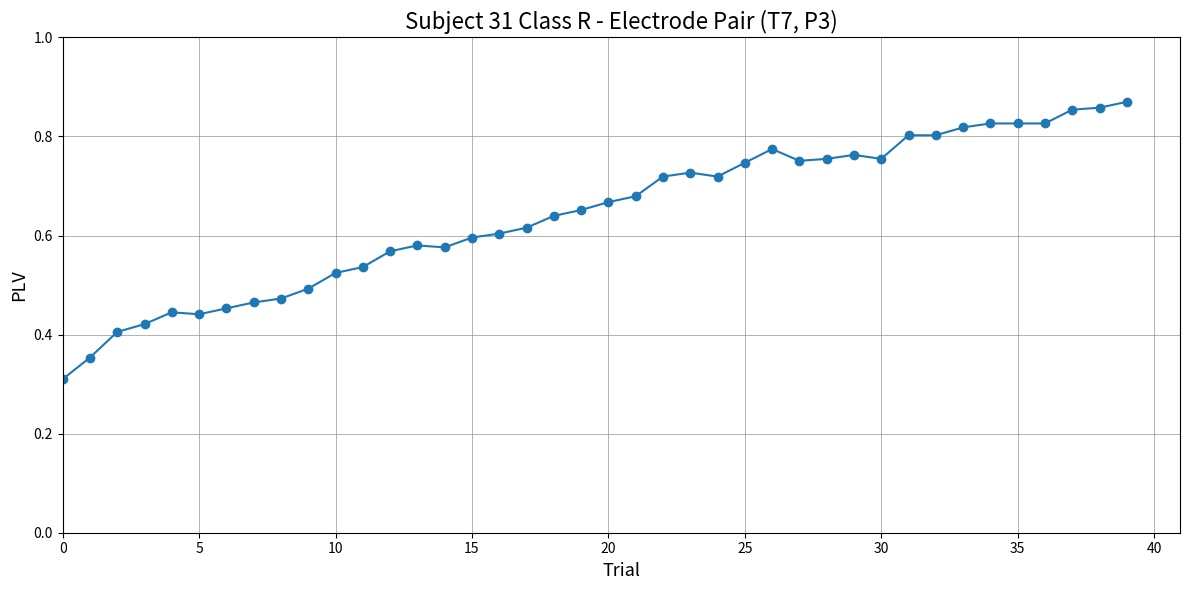

Does the chart display data point markers on the line(s)?

Yes